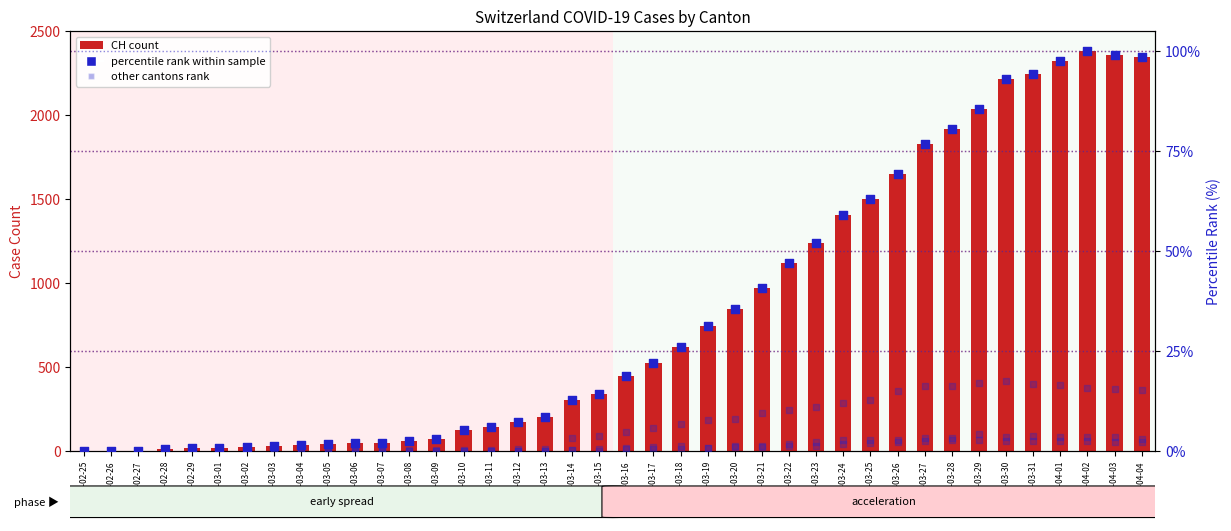

Which series has the largest total across all categories?

CH (count)